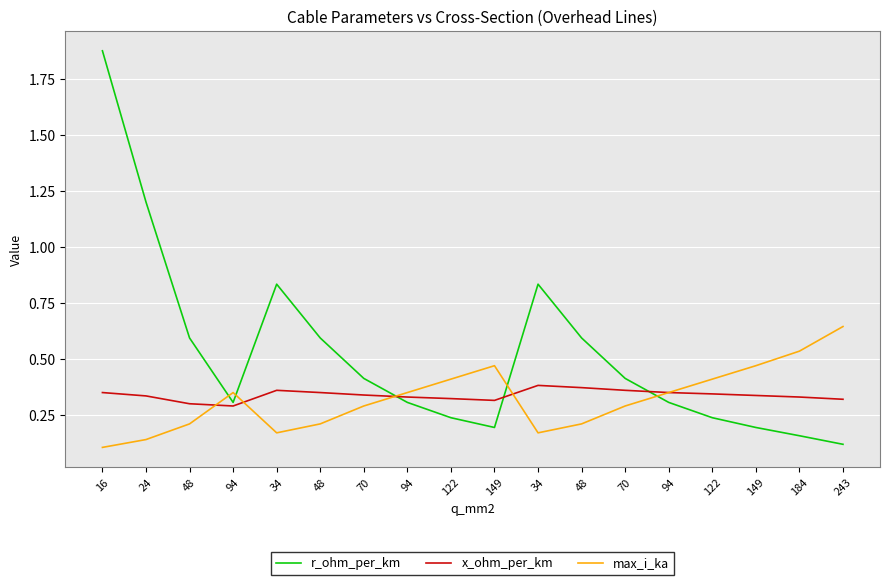

True or false: r_ohm_per_km and max_i_ka cross at least once.

True